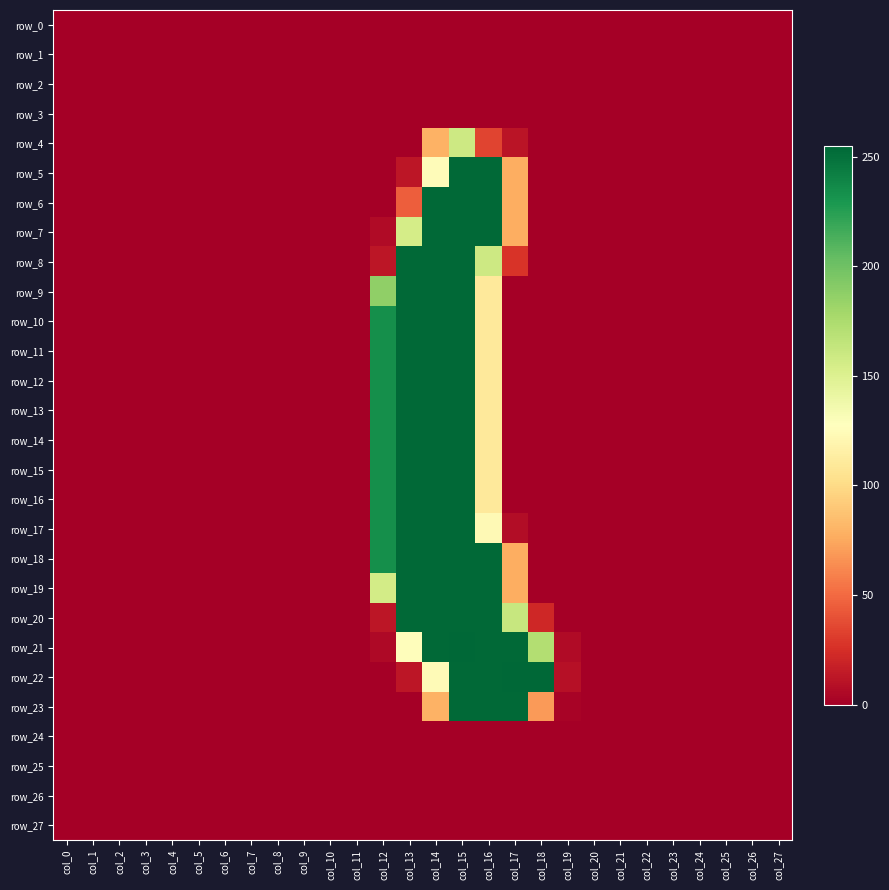

At which label does row_14 reach its peak?

col_13